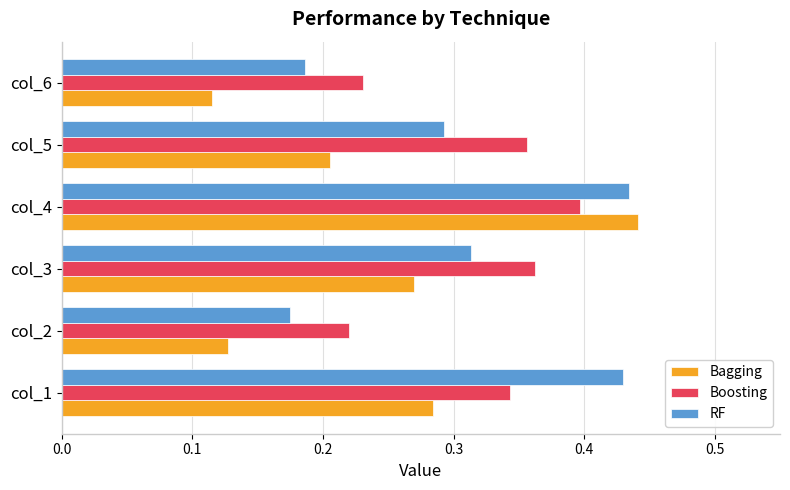

What is the sum of all Bagging values?

1.4